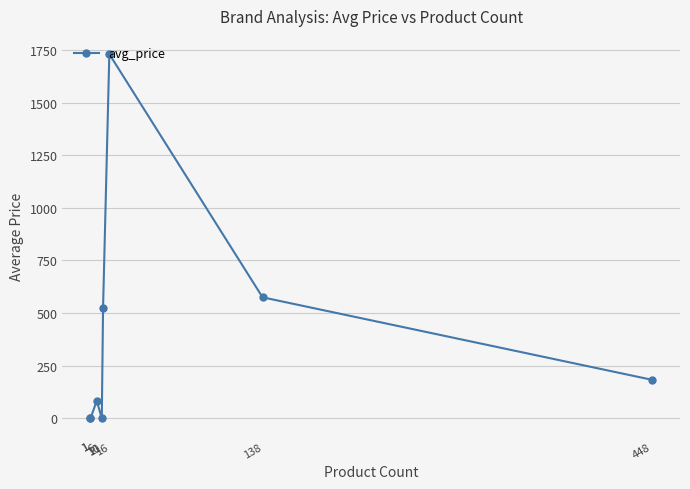

Approximately how many times larger is the value at 138 compared to 448?

3.1